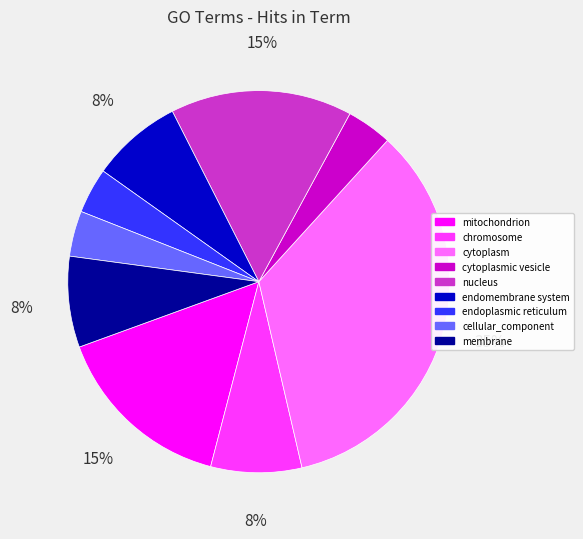

To the nearest percent, what is the average slice percentage?

11%